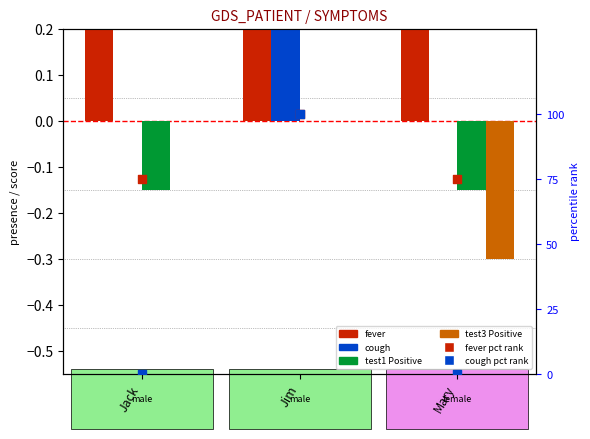

What are all the series names shown in the legend?

fever, cough, test1 (Positive), test3 (Positive), fever pct rank, cough pct rank